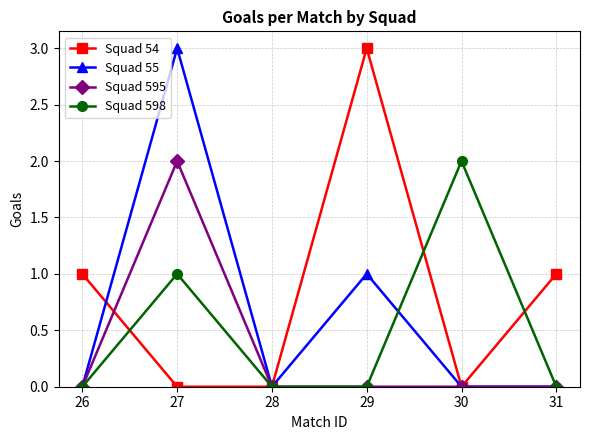

True or false: Squad 54 has a value of 2 at 28.

False